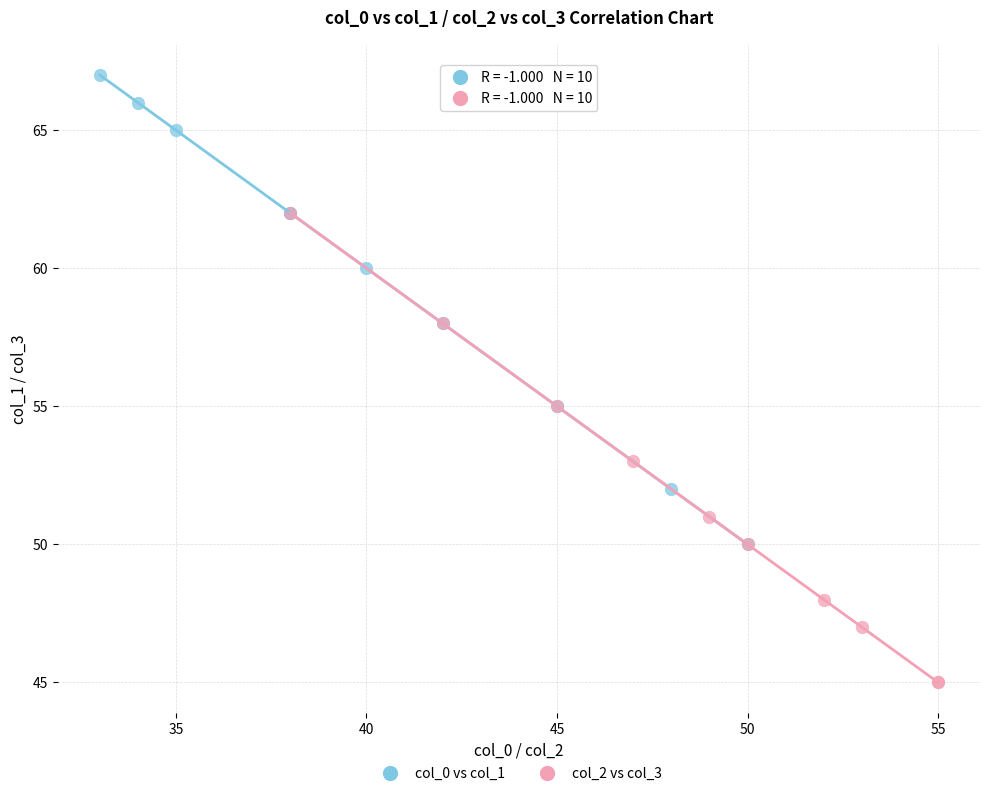

Which series reaches the minimum Y coordinate?

col_2 vs col_3